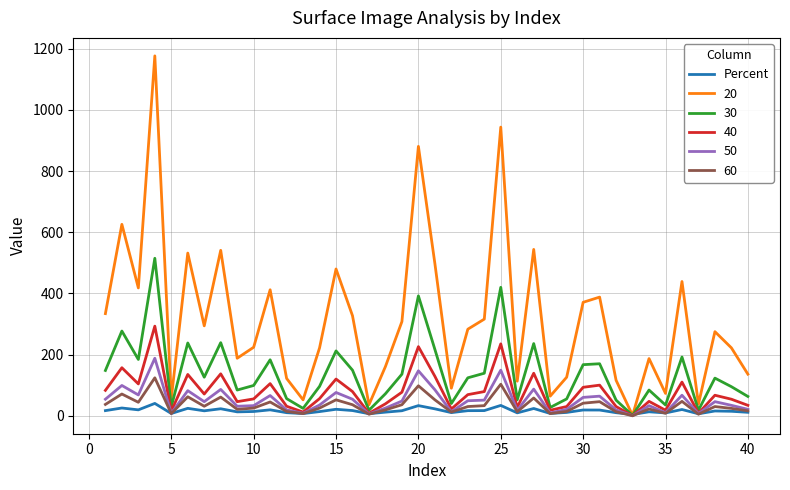

List the series in order of their peak value, highest first.

20, 30, 40, 50, 60, Percent